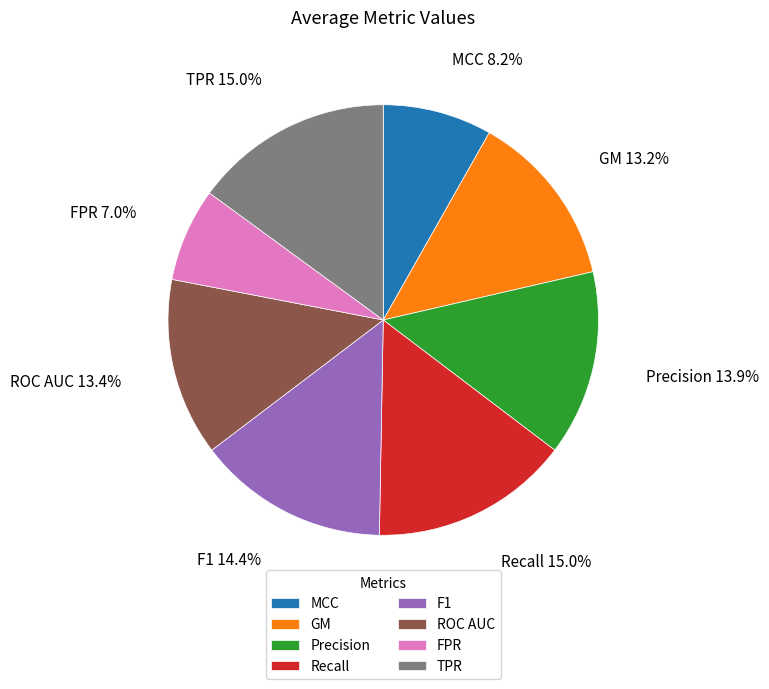

To the nearest percent, what is the difference between the GM and TPR slice percentages?

2%